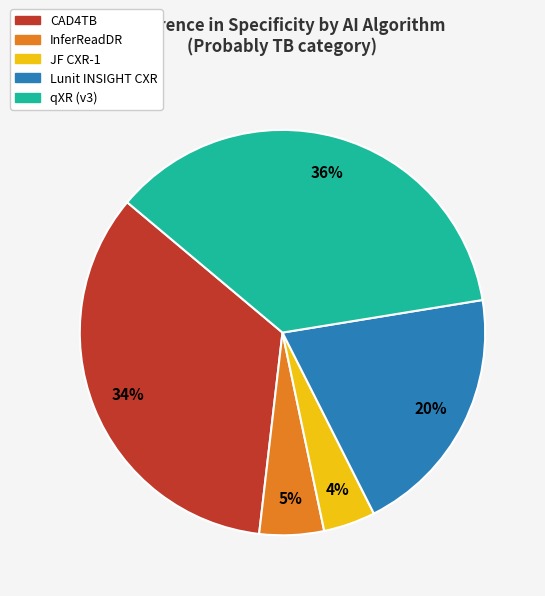

How many slices are in this pie chart?

5